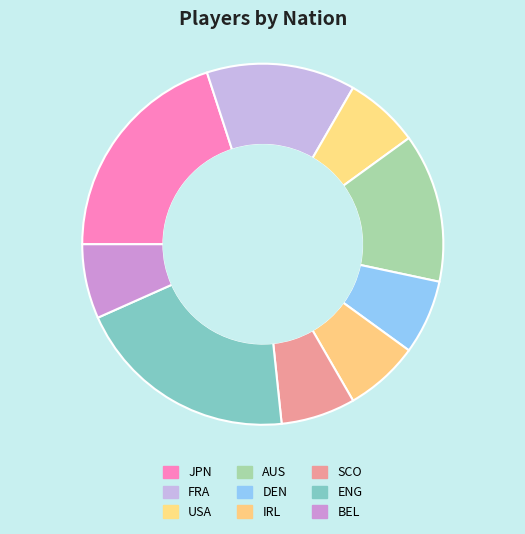

Does any single category account for the majority?

No